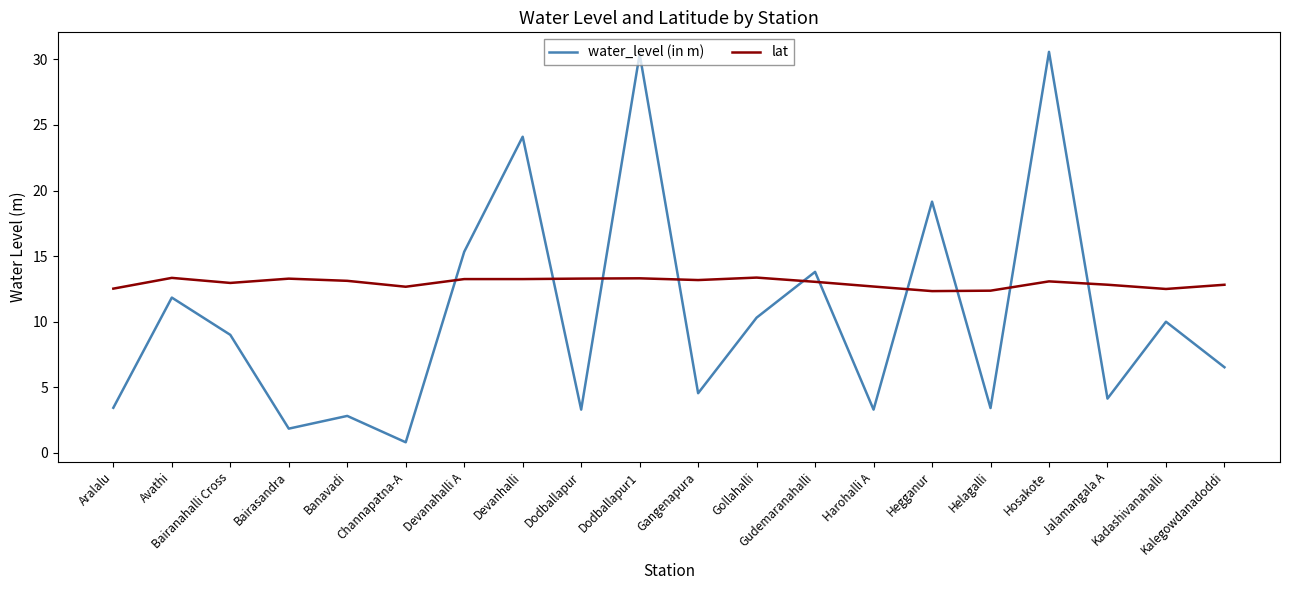

What position from the left is Helagalli?

16